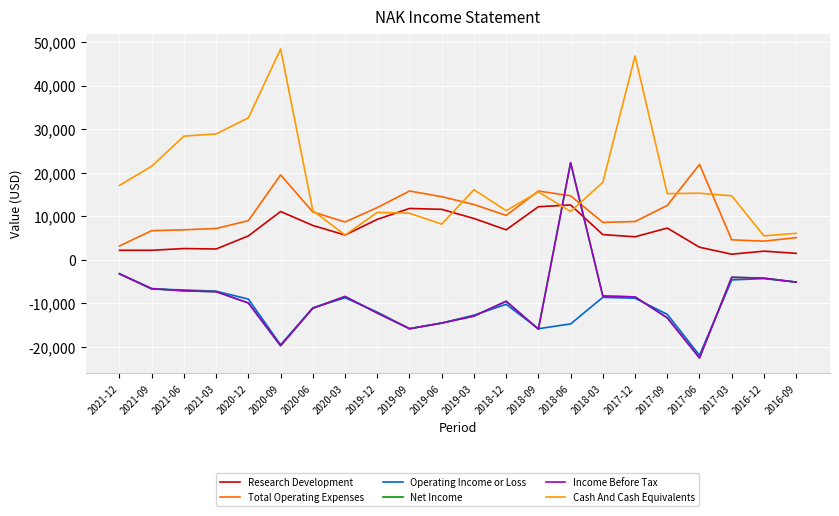

At how many categories does at least one series exceed 25334?

5